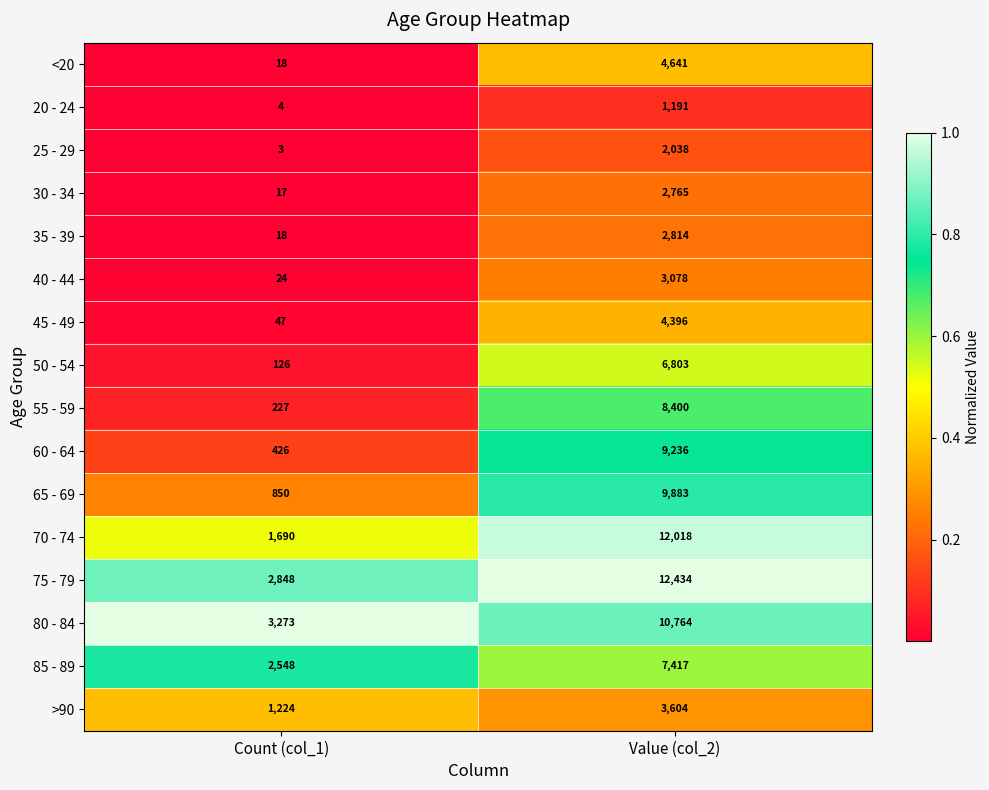

What is the highest value of the 70 - 74 series?

12018